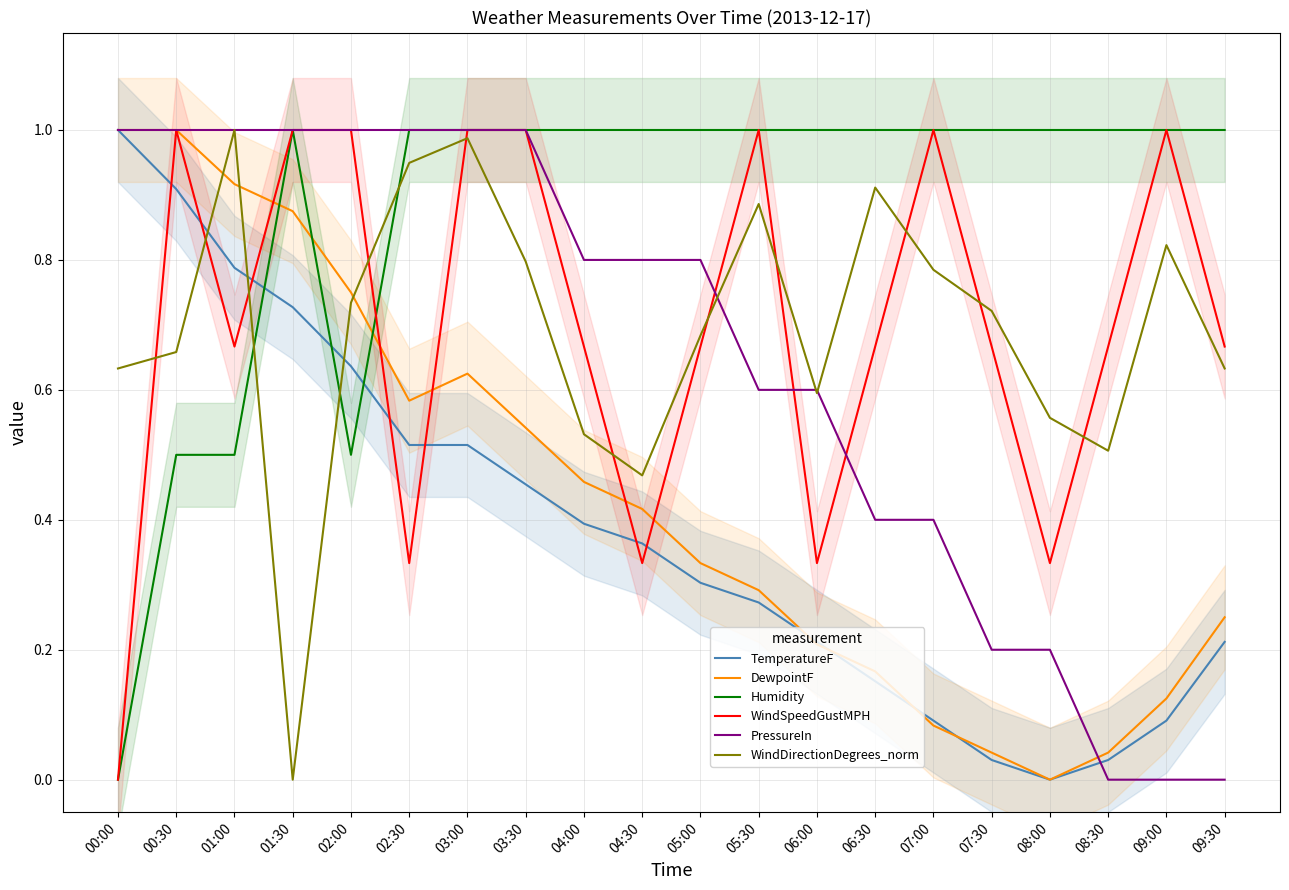

The WindDirectionDegrees_norm series shows 0.8 at 09:00. True or false?

True